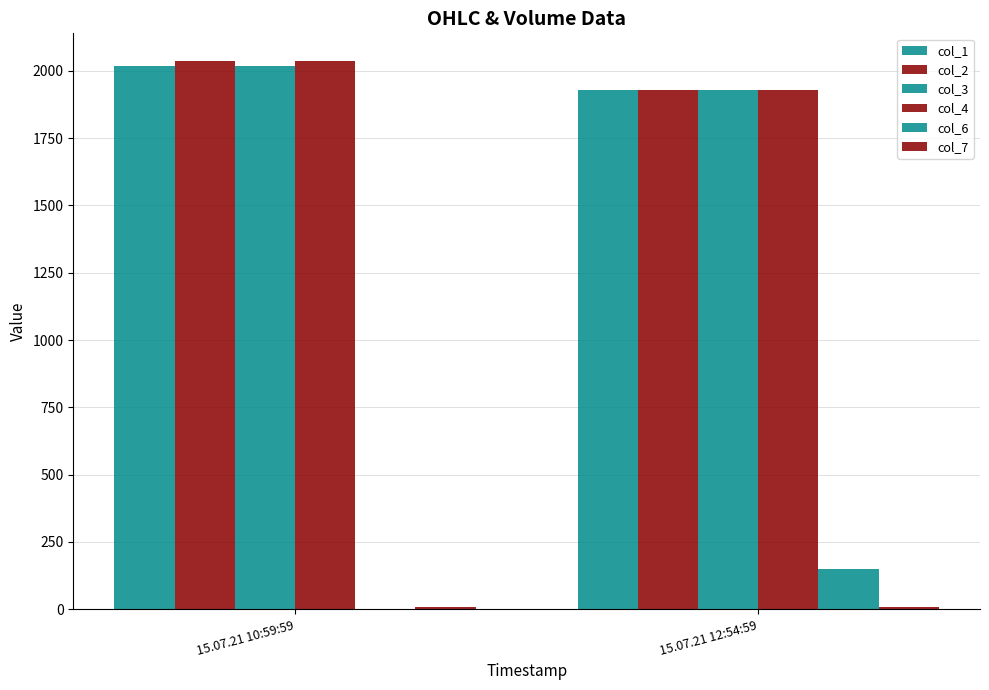

Is the value of col_1 at 15.07.21 12:54:59 greater than the value of col_7 at 15.07.21 10:59:59?

Yes